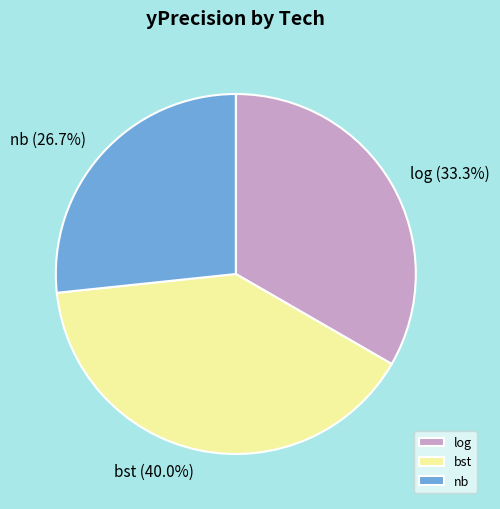

To the nearest percent, what percentage of the pie is log?

33%